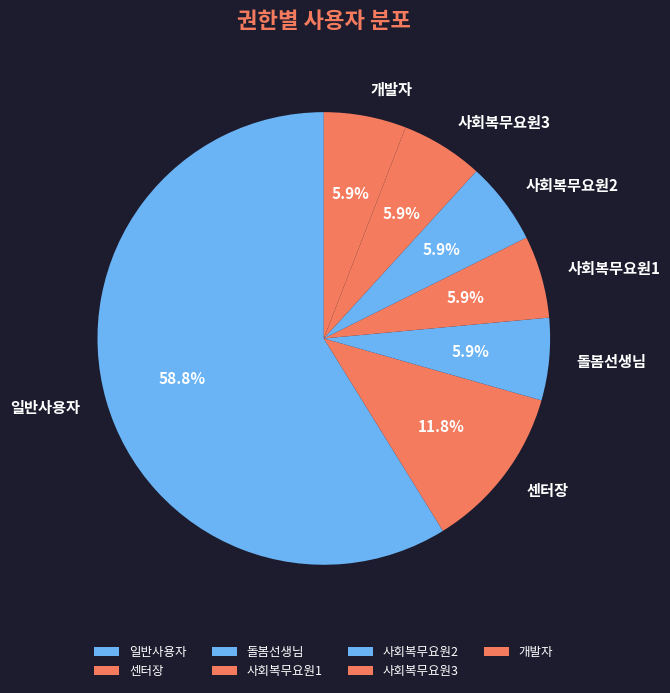

Which has a higher value, 센터장 or 사회복무요원1?

센터장